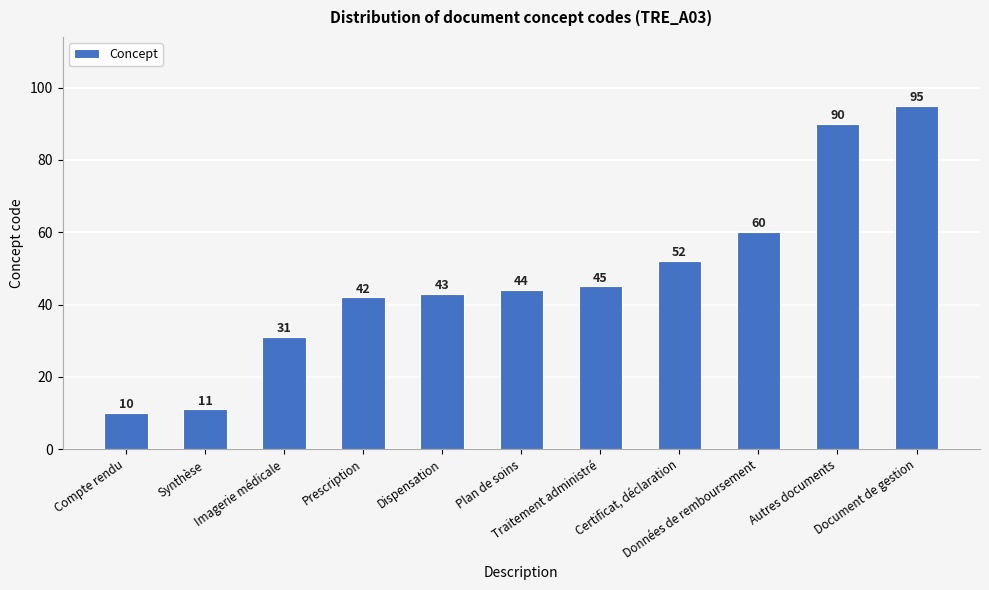

Approximately how many times larger is the value at Dispensation compared to Imagerie médicale?

1.4